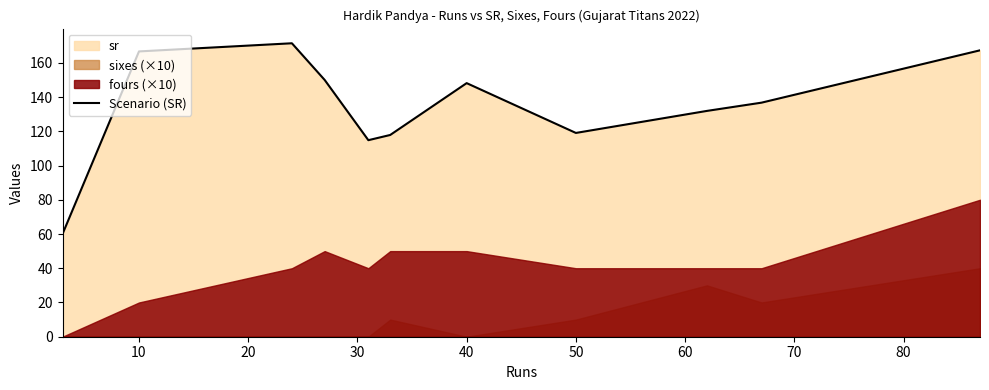

What is the lowest value of the Scenario (SR) series?

60.0